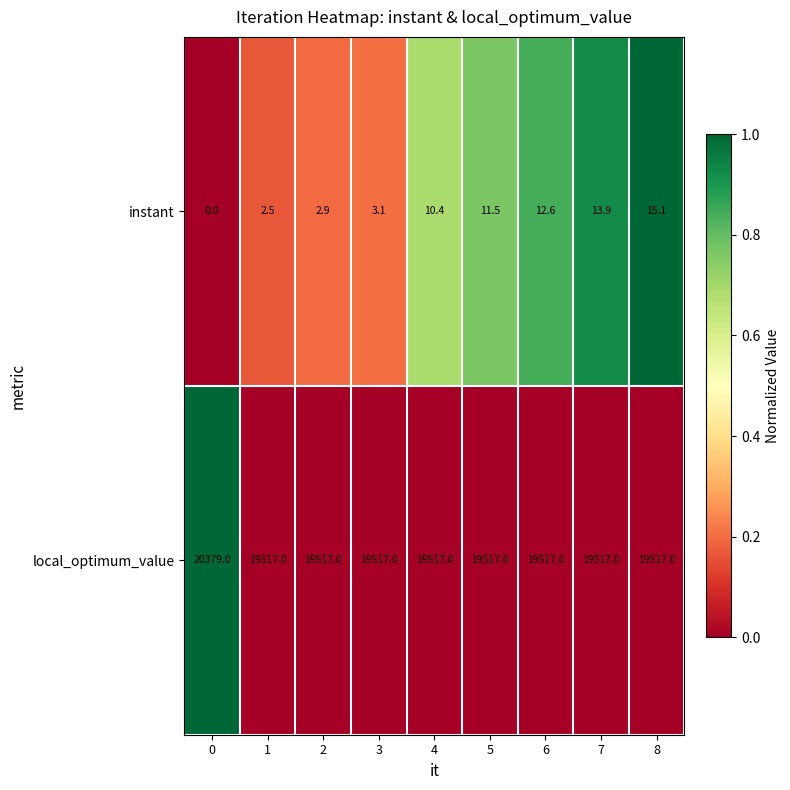

Reading left to right, what are all the values shown in this chart?

instant: 0.0	2.5	2.9	3.1	10.4	11.5	12.6	13.9	15.1
local_optimum_value: 20379.0	19517.0	19517.0	19517.0	19517.0	19517.0	19517.0	19517.0	19517.0